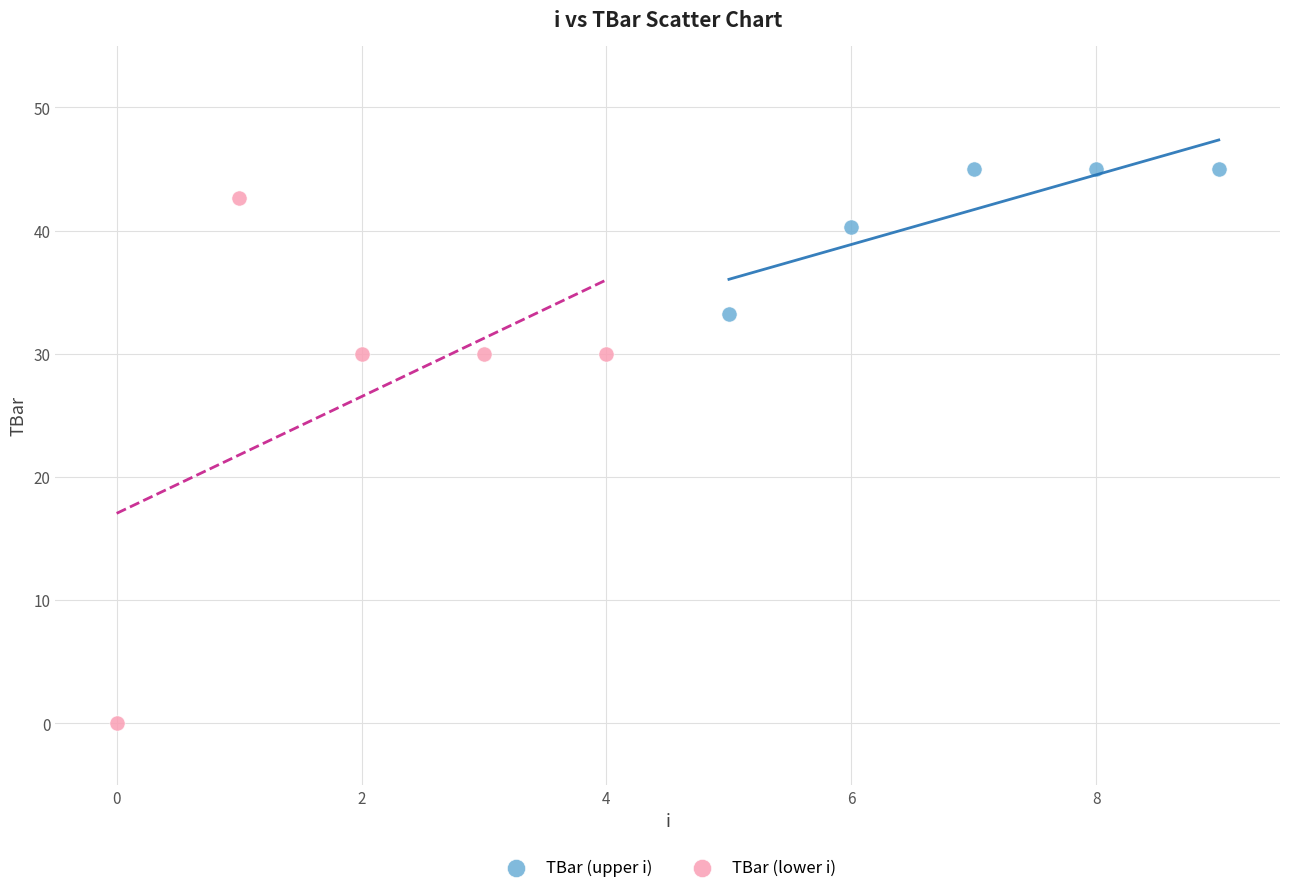

Which series has the largest Y range (max minus min)?

TBar (lower i)